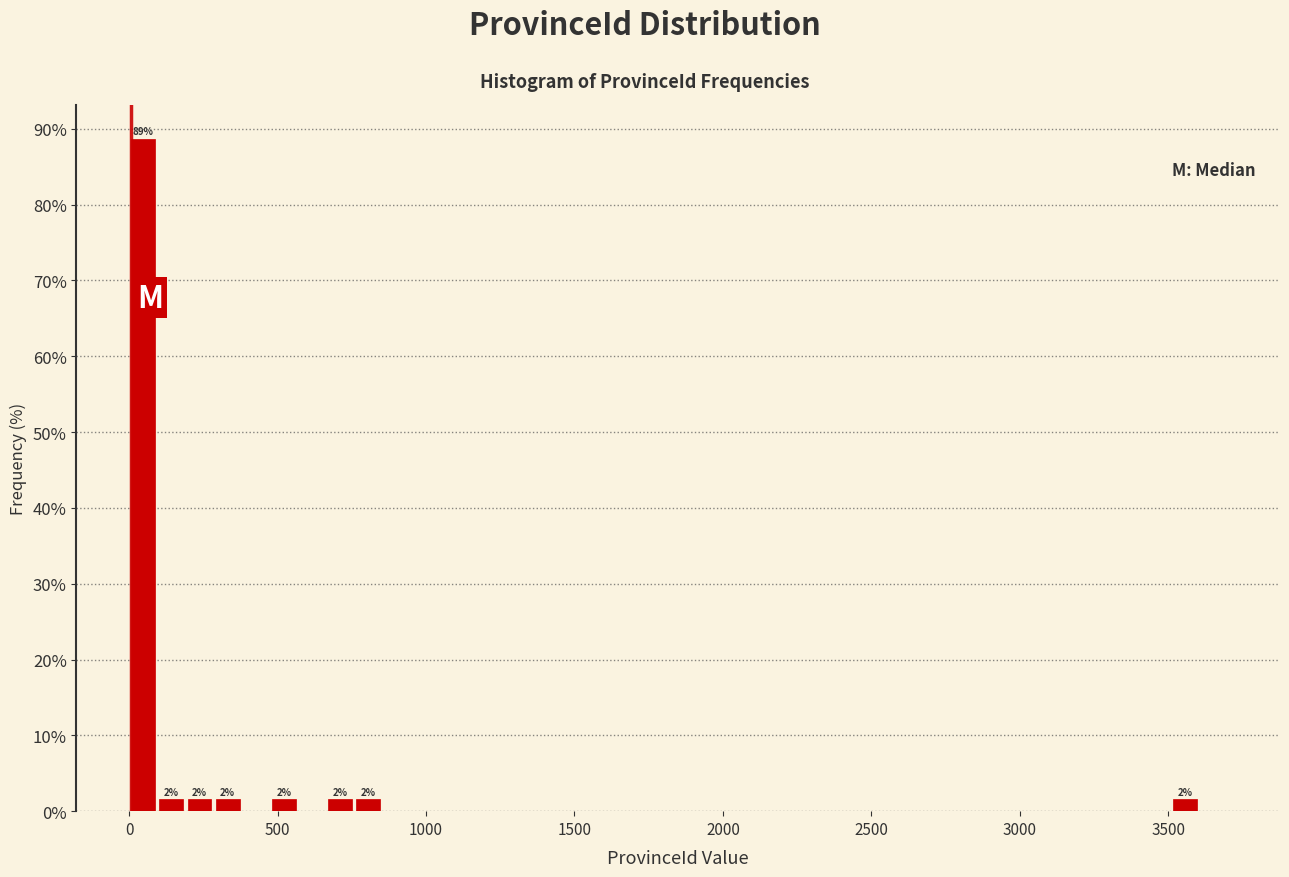

Around what value on the x-axis is the tallest bar? Give the approximate position of its centre, as read against the axis.

50